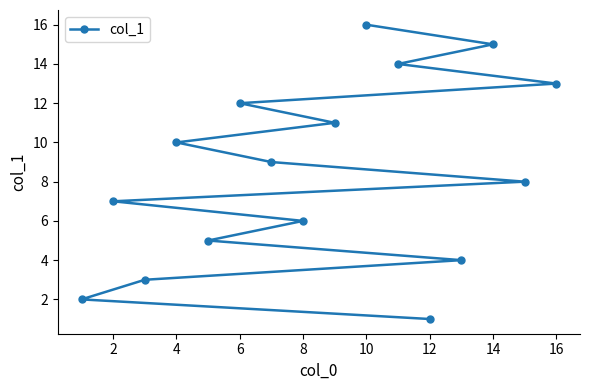

The value at 8 is 6. True or false?

True